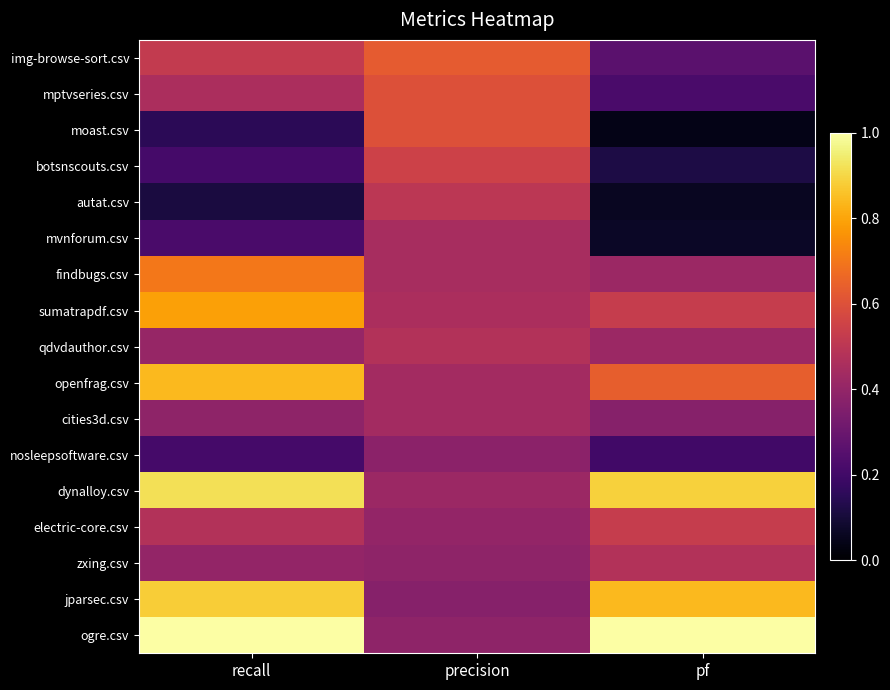

Which label corresponds to the largest value in the chart?

recall